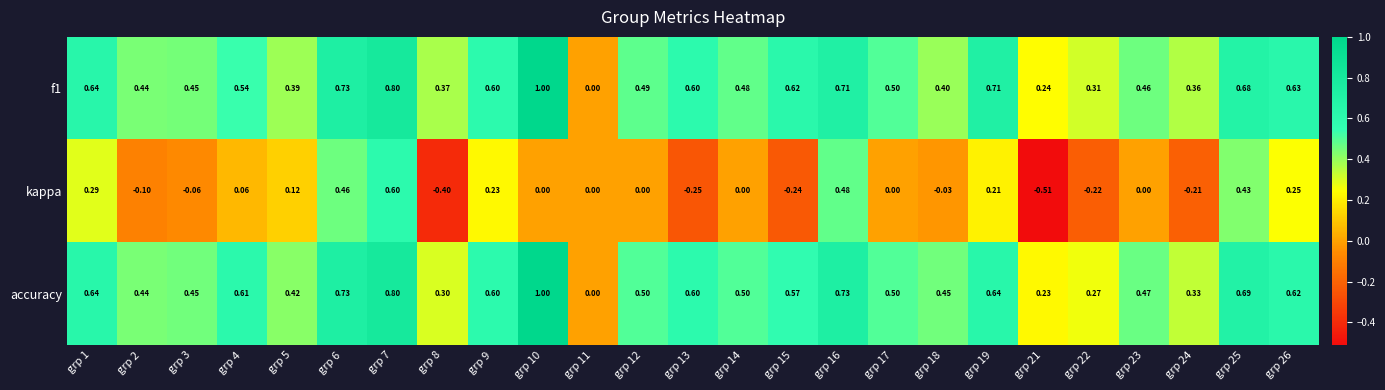

Count the number of categories in the chart.

25